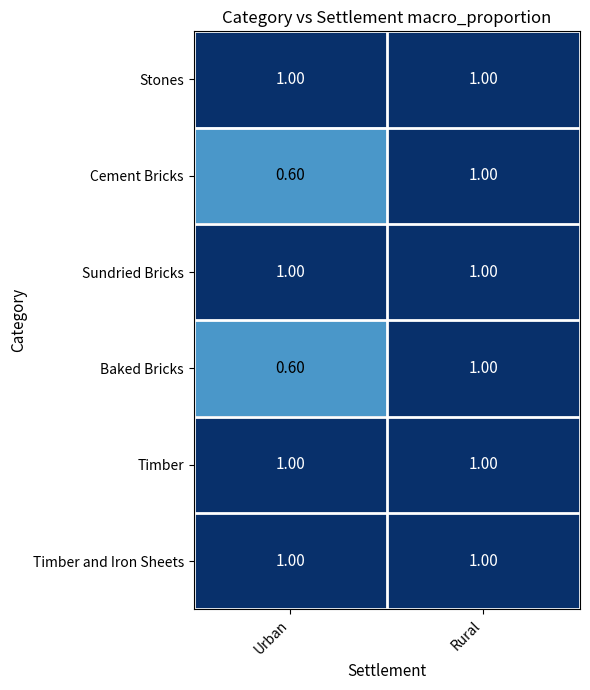

What is the average value of the Timber and Iron Sheets series?

1.0